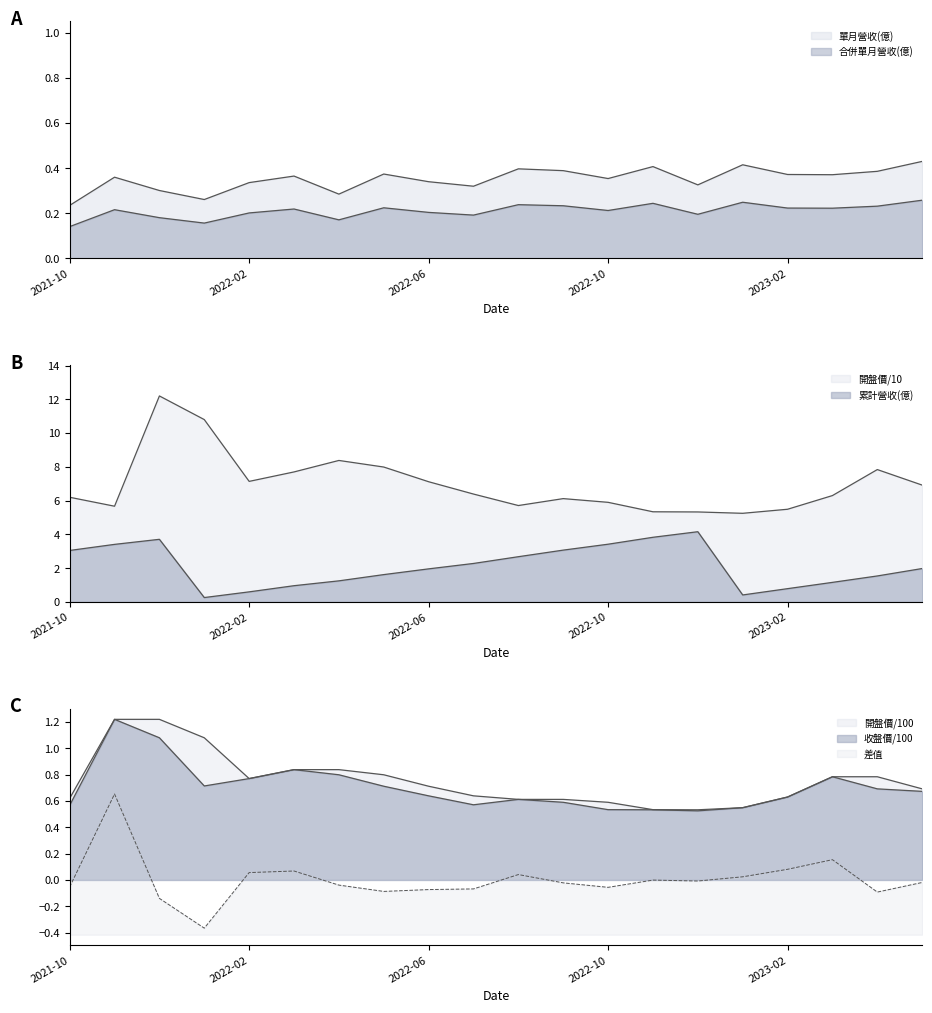

Where is the first local maximum for 累計營收(億)?

2021-12